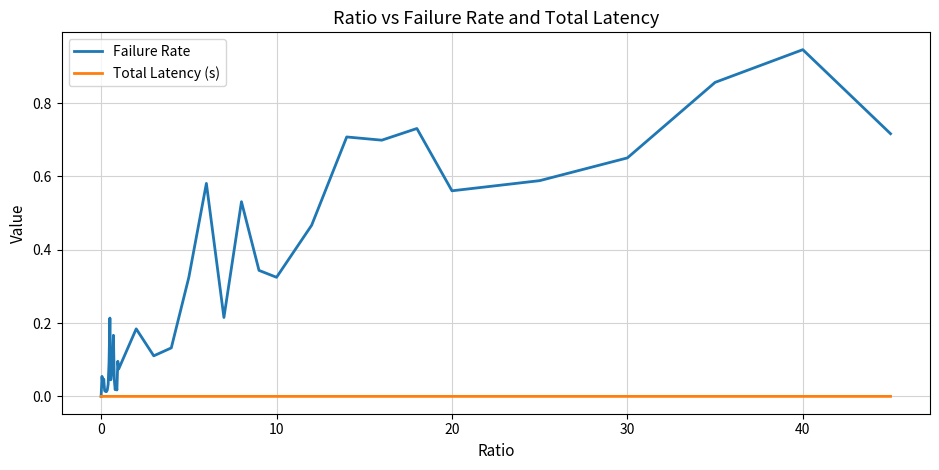

Which series has the largest range (max minus min)?

Failure Rate